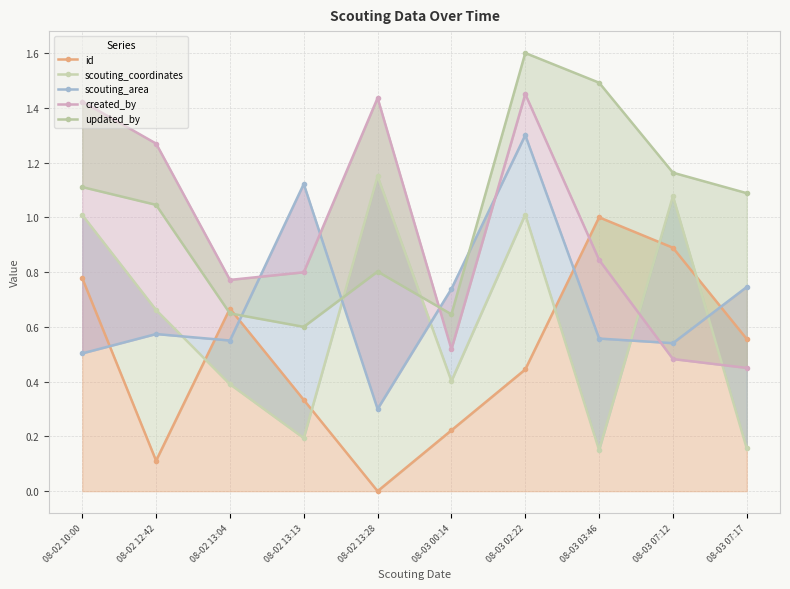

Does the chart have visible grid lines?

Yes